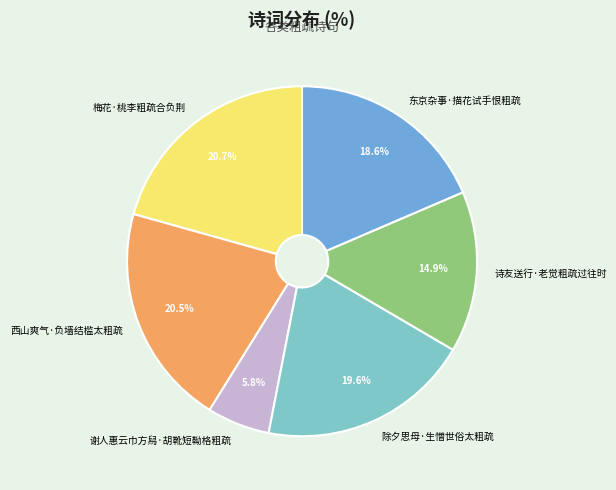

Which slice is the smallest?

谢人惠云巾方舄·胡靴短靿格粗疏